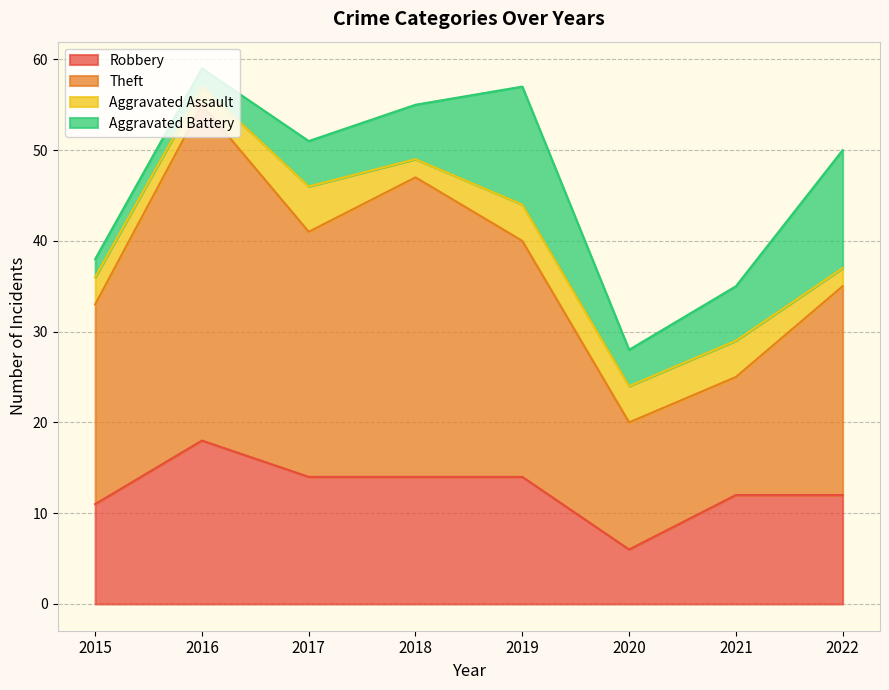

True or false: Robbery has more than 1 points higher than both neighbors.

False